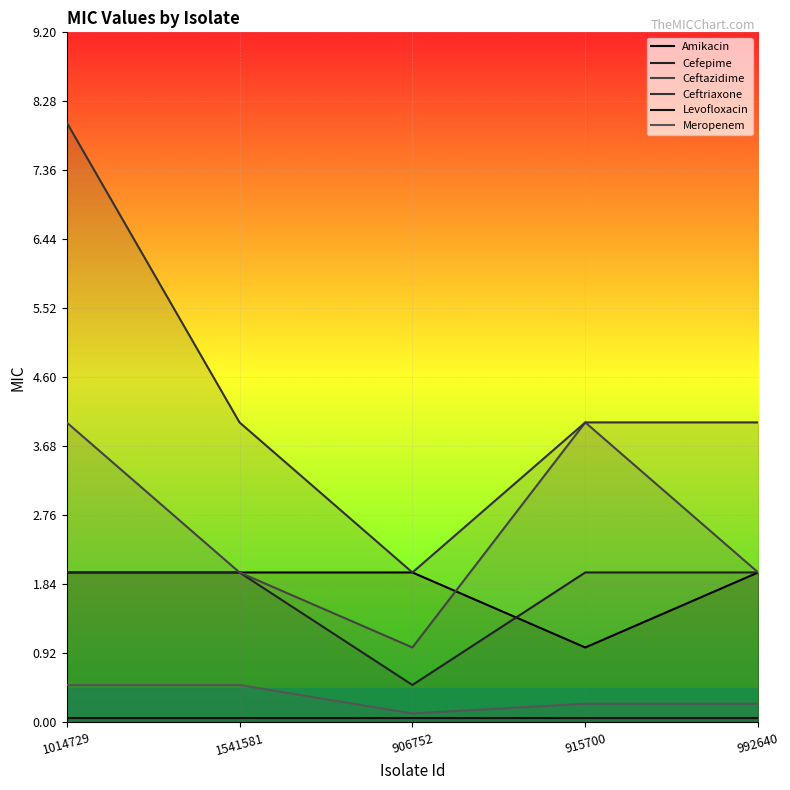

What is the lowest value of the Cefepime series?

0.5